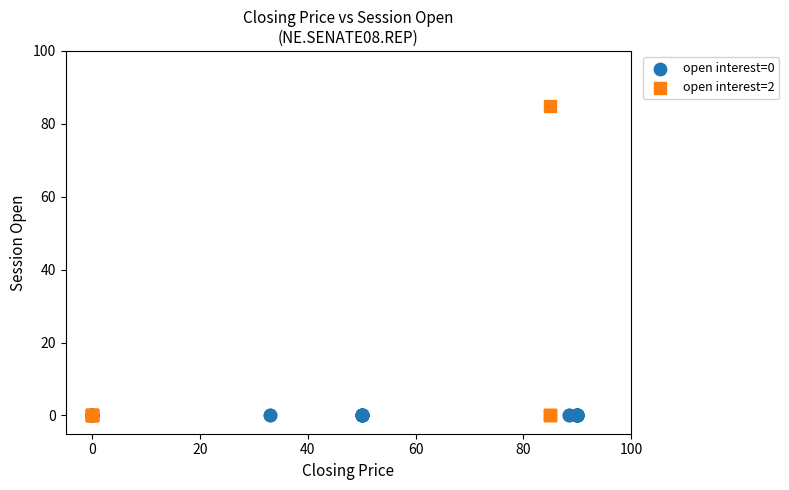

Which series contains the highest Y value?

open interest=2